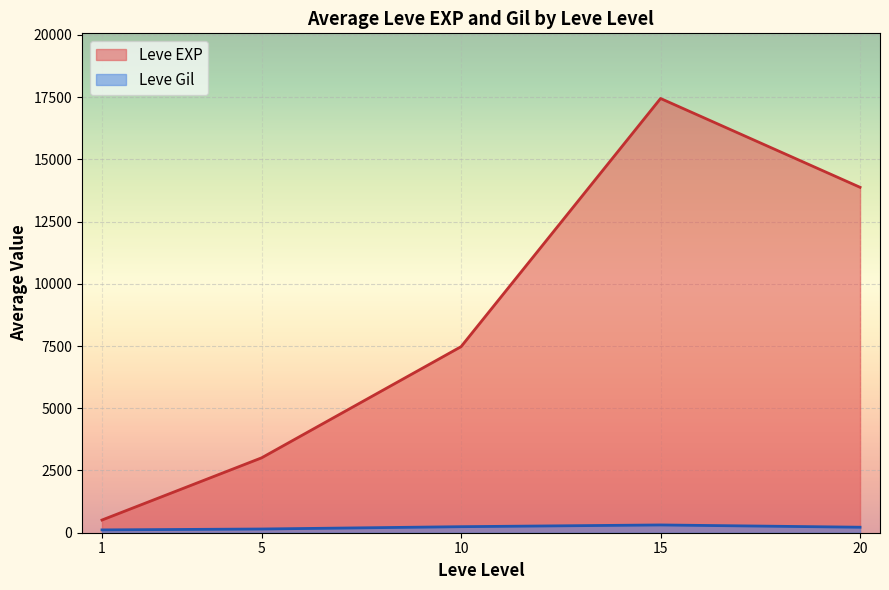

The value of Leve EXP at 20 is 23067.7. True or false?

False